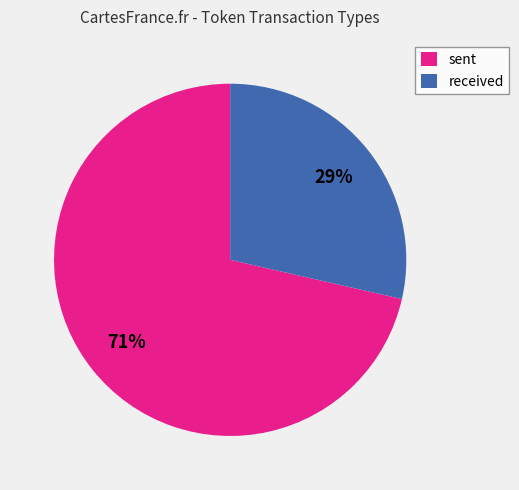

Which category has the biggest portion of the pie?

sent